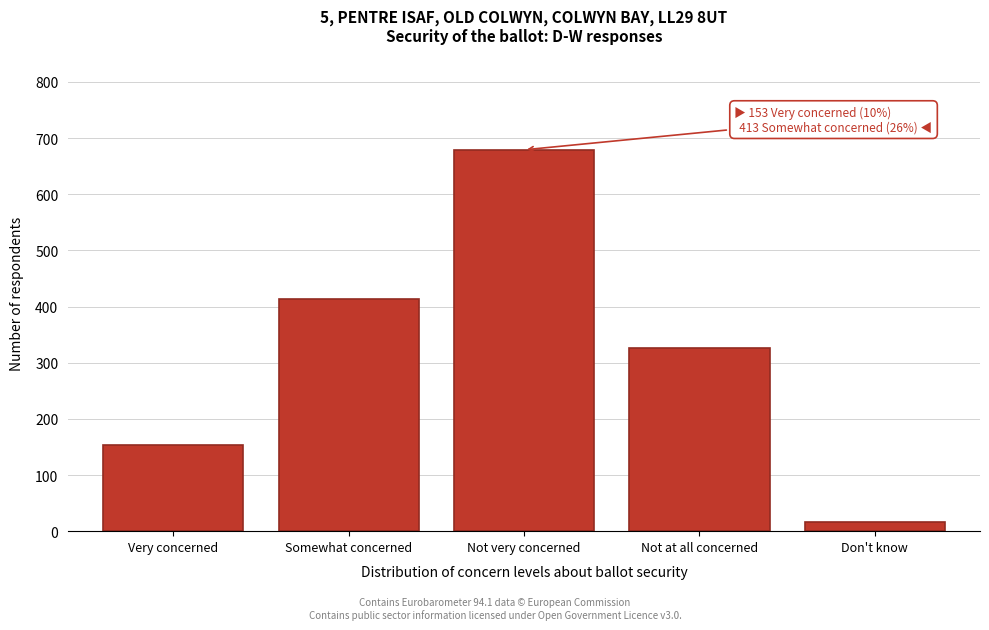

Reading left to right, extract all data points from this chart.

153	413	679	327	16